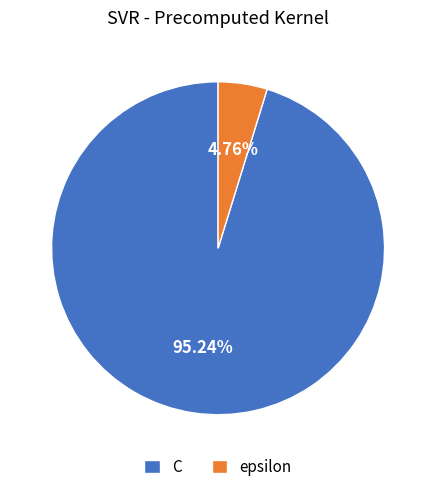

Is there any slice that represents more than half of the pie?

Yes